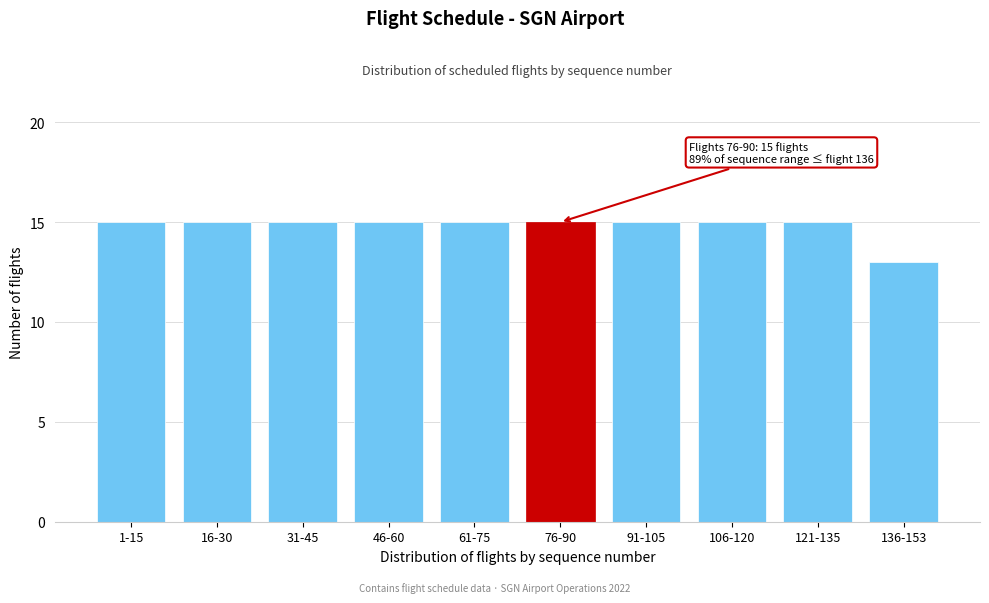

Reading left to right, transcribe all the data shown in this chart.

15	15	15	15	15	15	15	15	15	13